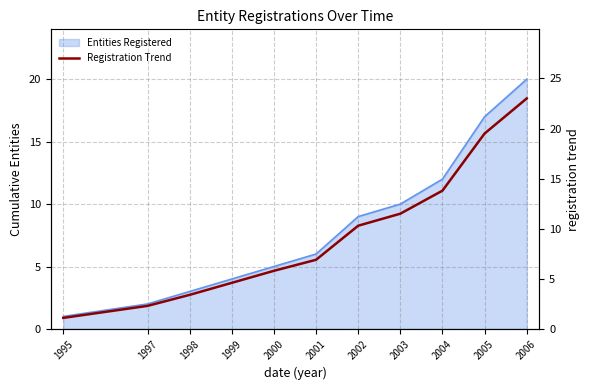

What is the change in value from 1997 to 1998?

+1.1